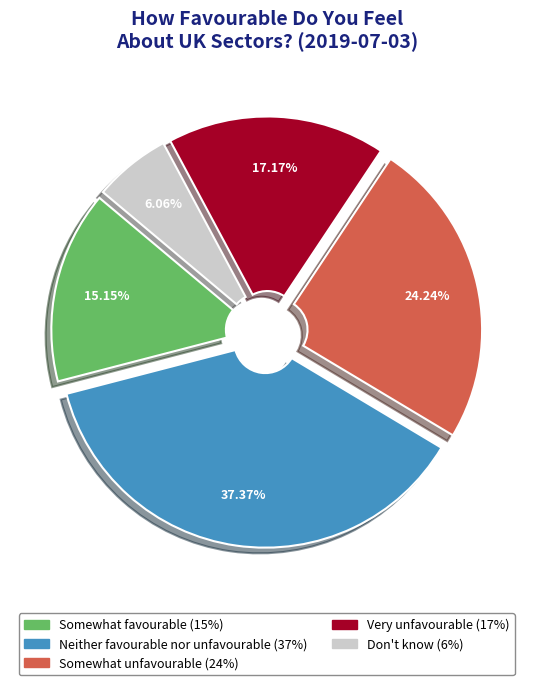

Is there any slice that represents more than half of the pie?

No